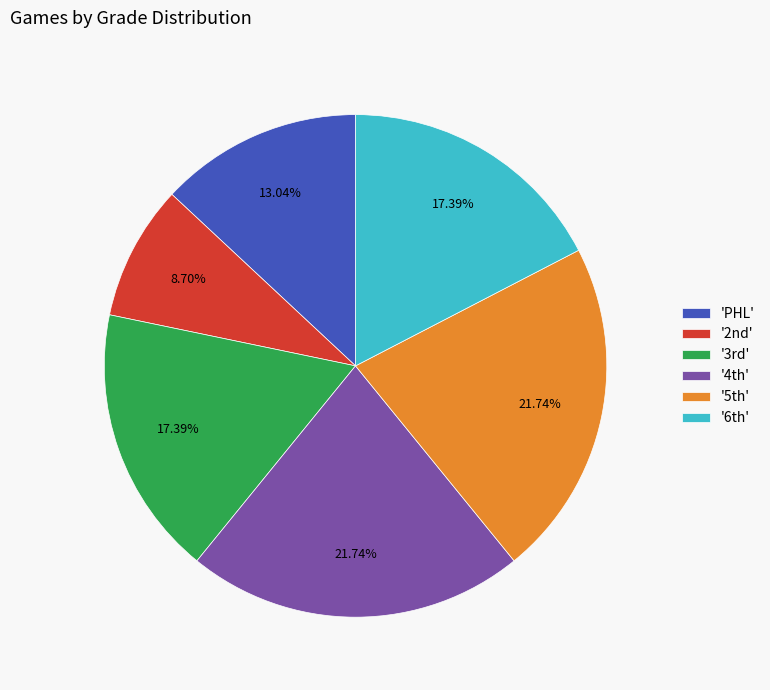

How many slices are in this pie chart?

6